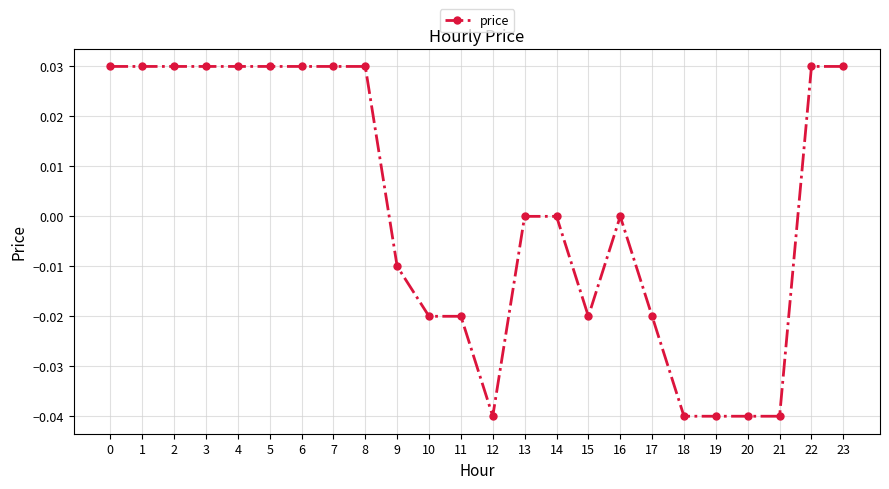

The chart shows a value of -0.0 at 19. True or false?

True